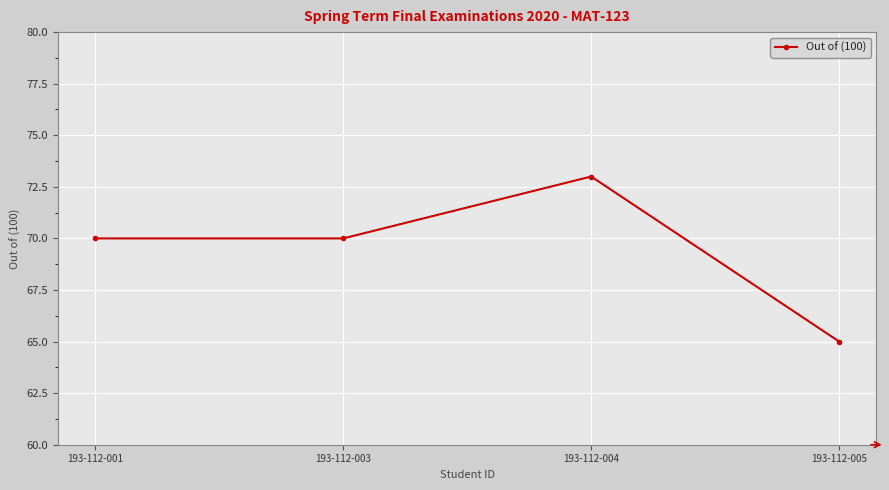

Reading left to right, extract all data points from this chart.

193-112-001=70	193-112-003=70	193-112-004=73	193-112-005=65